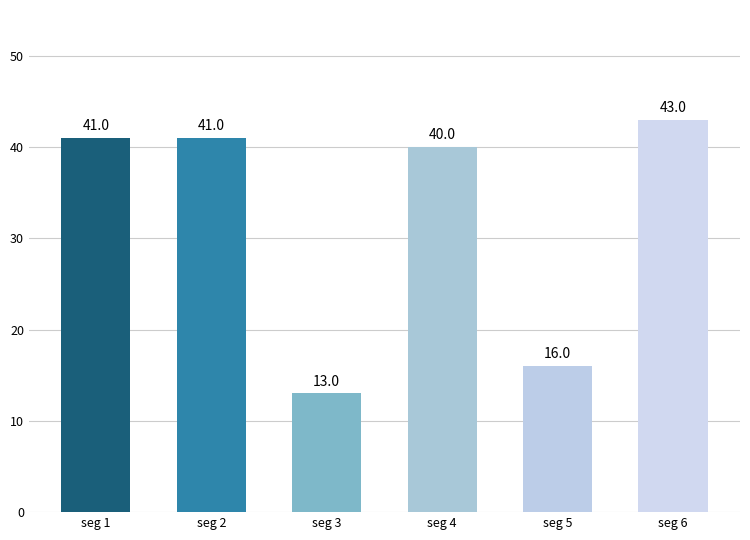

What is the difference between the values at seg 4 and seg 6?

3